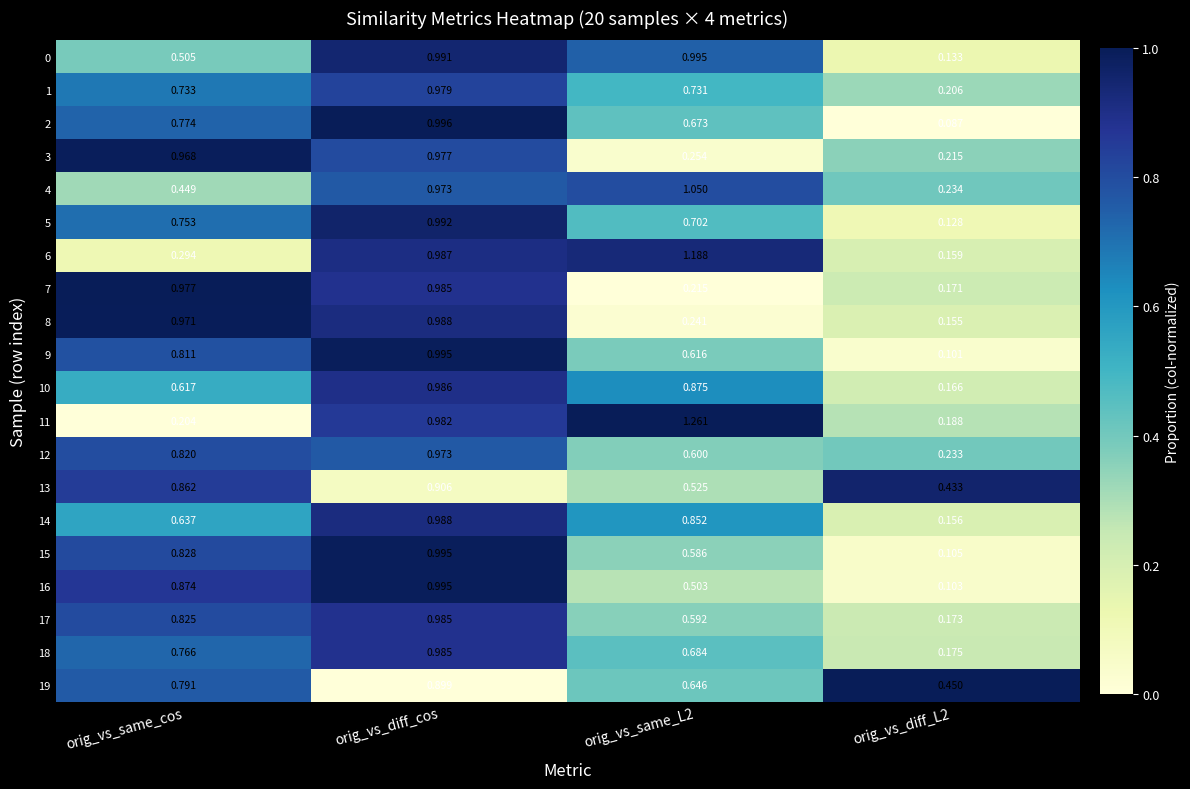

At which label does 19 reach its peak?

orig_vs_diff_cos